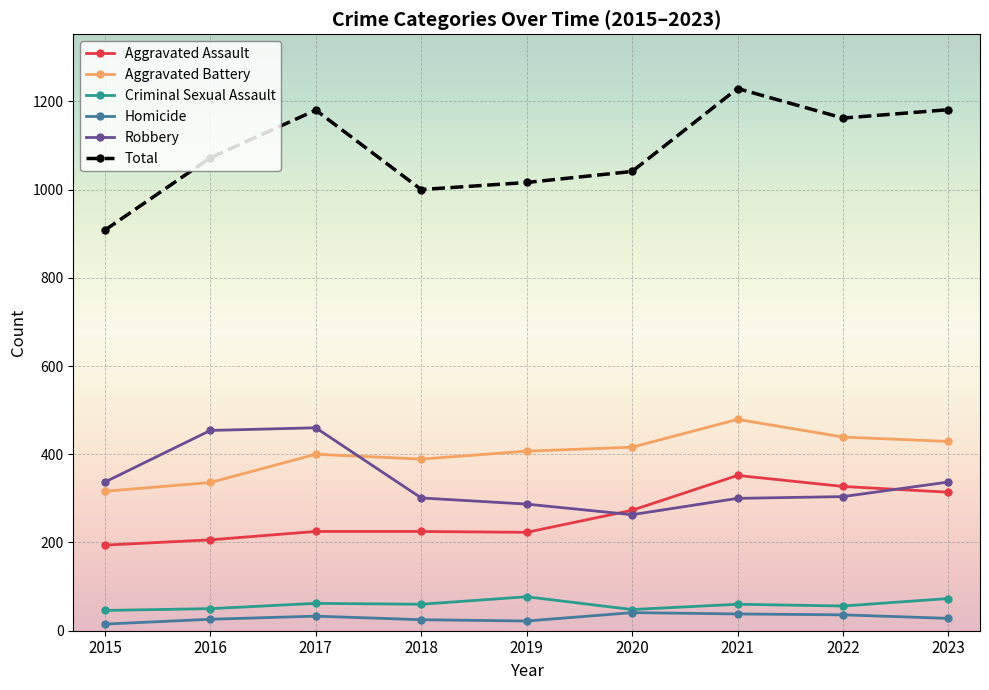

Does the chart have visible grid lines?

Yes